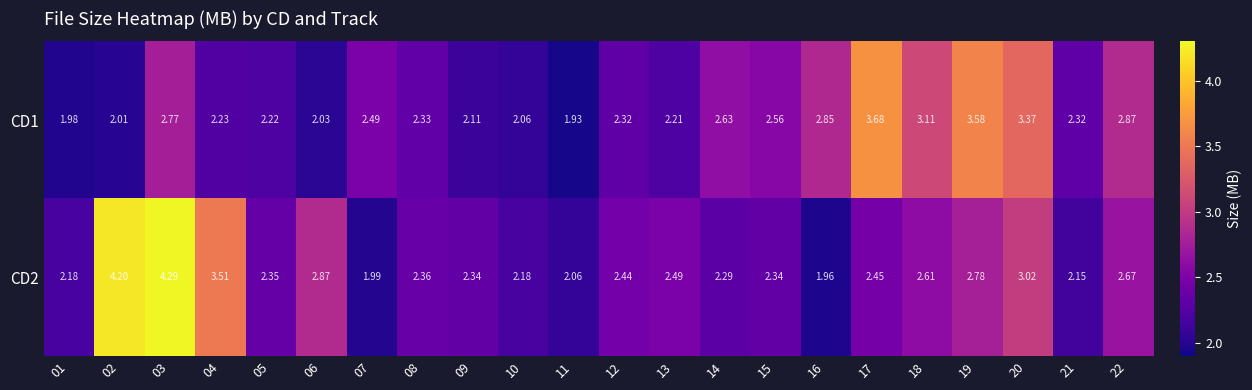

How many data points does each series have?

22